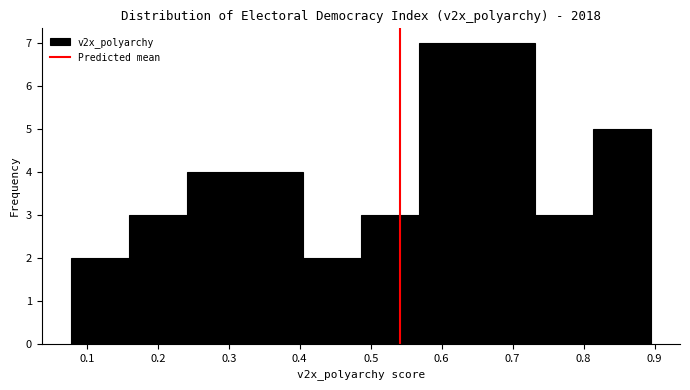

How tall is the bar that spans 0.40 to 0.49 on the x-axis? Neither the bar edges nor the heights are printed on the chart, so give them approximately, as read against the axes.

2